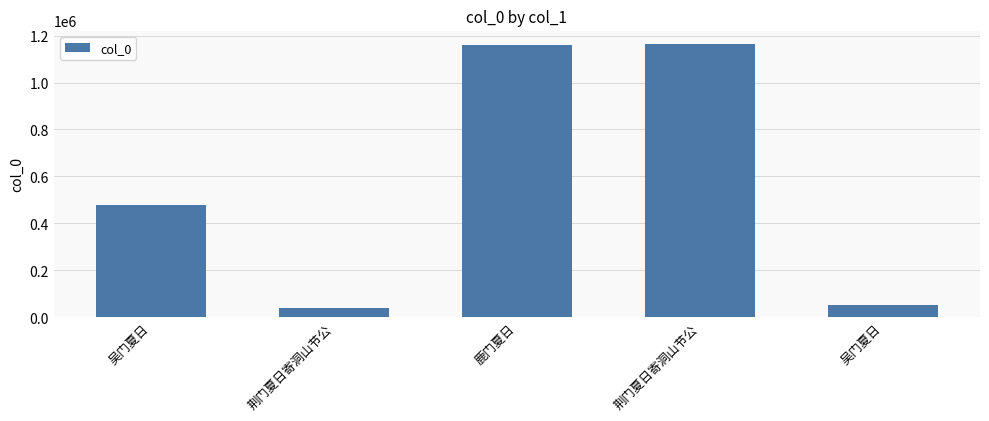

Where does the data first go above 478049?

鹿门夏日